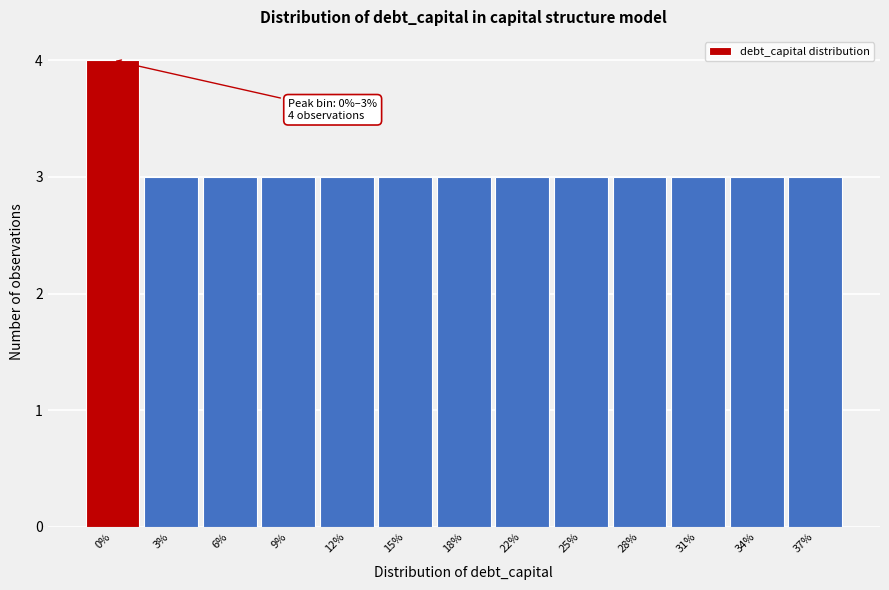

Reading left to right, what are all the values shown in this chart?

0%=4	3%=3	6%=3	9%=3	12%=3	15%=3	18%=3	22%=3	25%=3	28%=3	31%=3	34%=3	37%=3